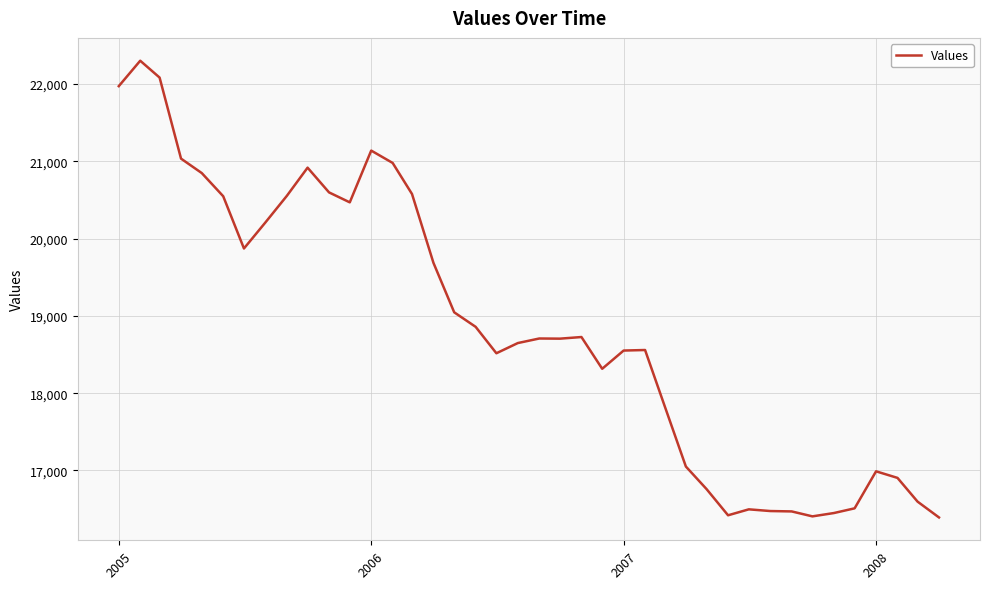

What is the smallest value displayed?

16392